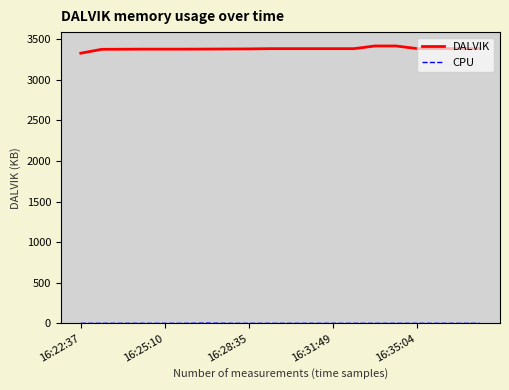

Does the chart have visible grid lines?

No